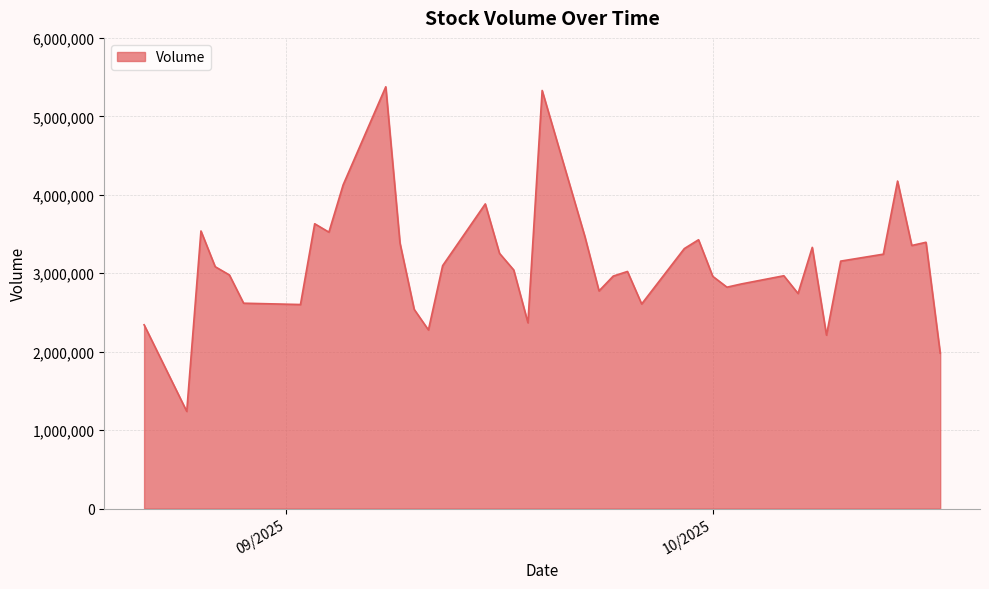

What is the greatest value displayed?

5376775